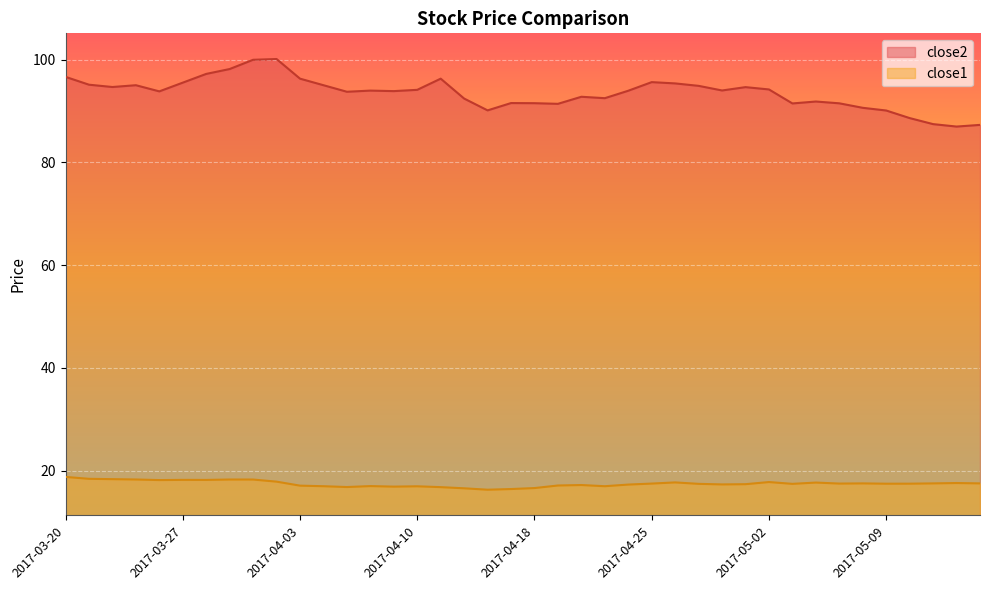

True or false: close1 has more than 2 interior local peaks.

True